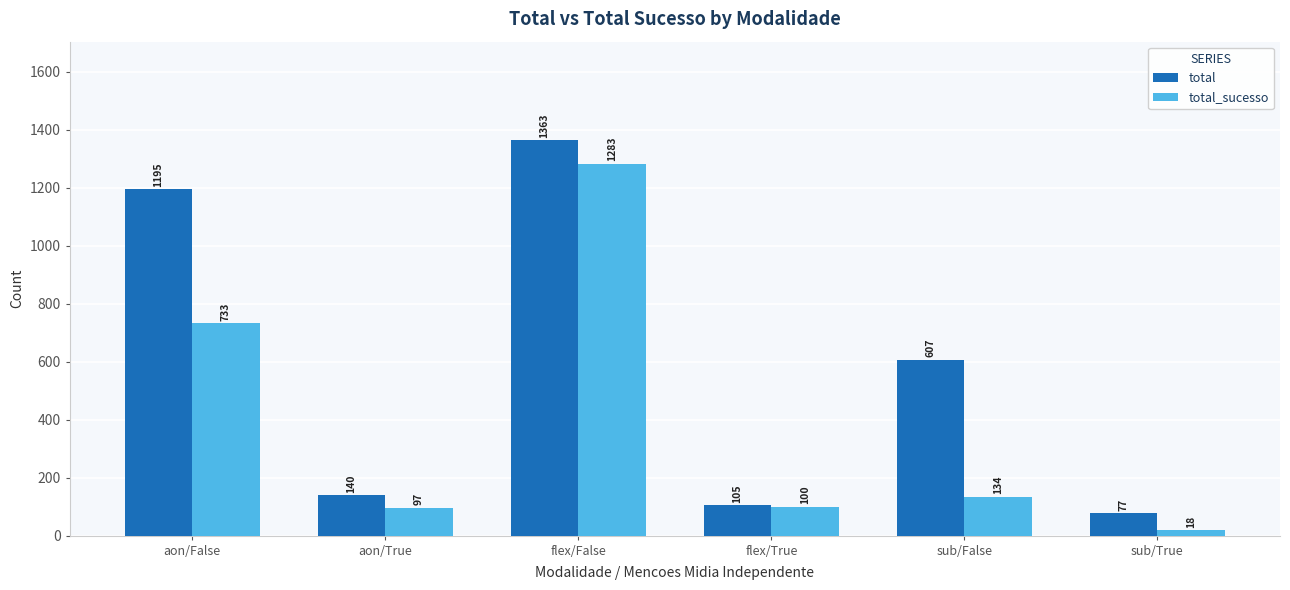

What is the spread (max minus min) of values at flex/True?

5